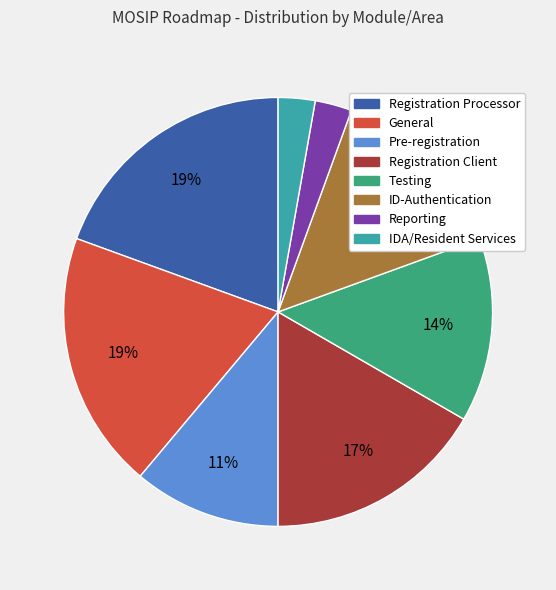

True or false: Registration Client accounts for 6% of the total.

False